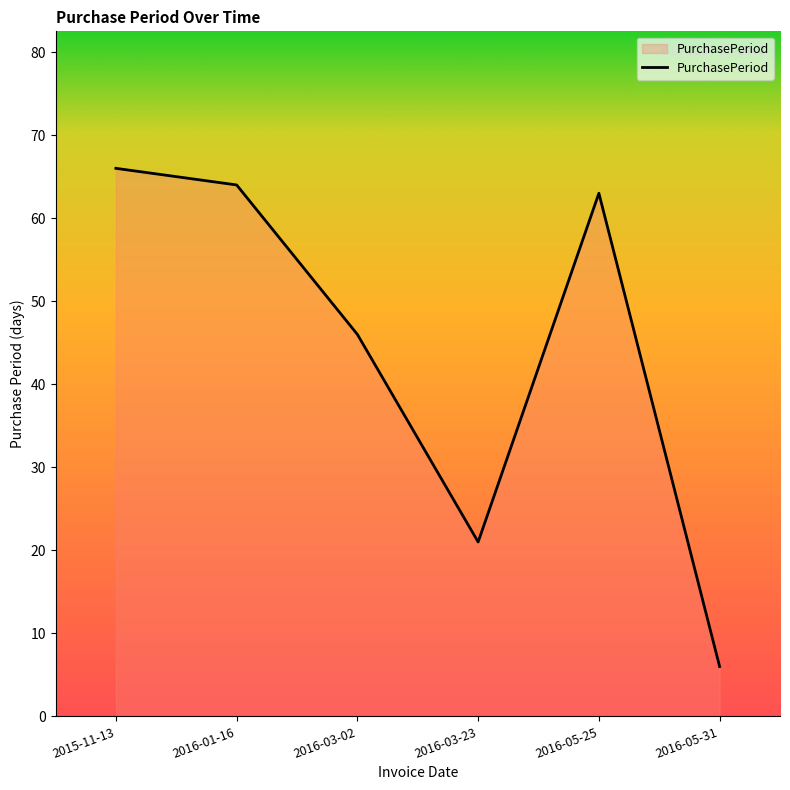

How many lines are shown in the chart?

1